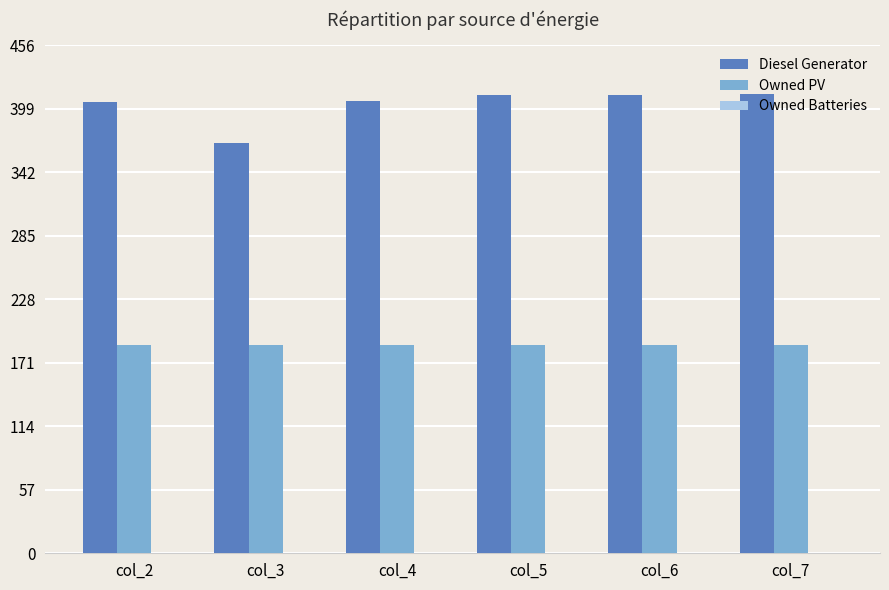

Between col_2 and col_3, which series saw the biggest shift?

Diesel Generator